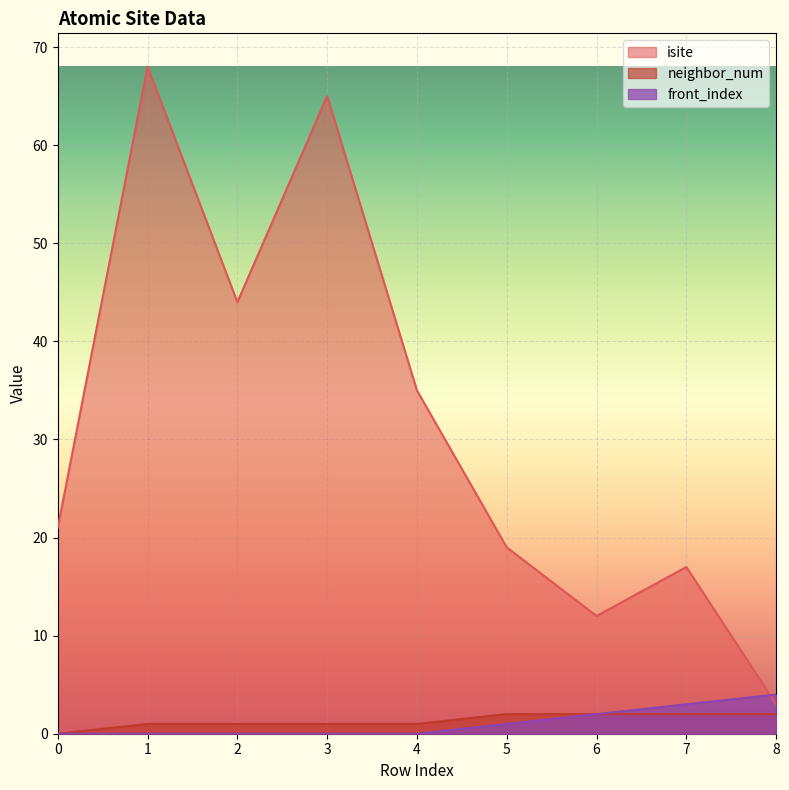

List the series in order of their peak value, lowest first.

neighbor_num, front_index, isite